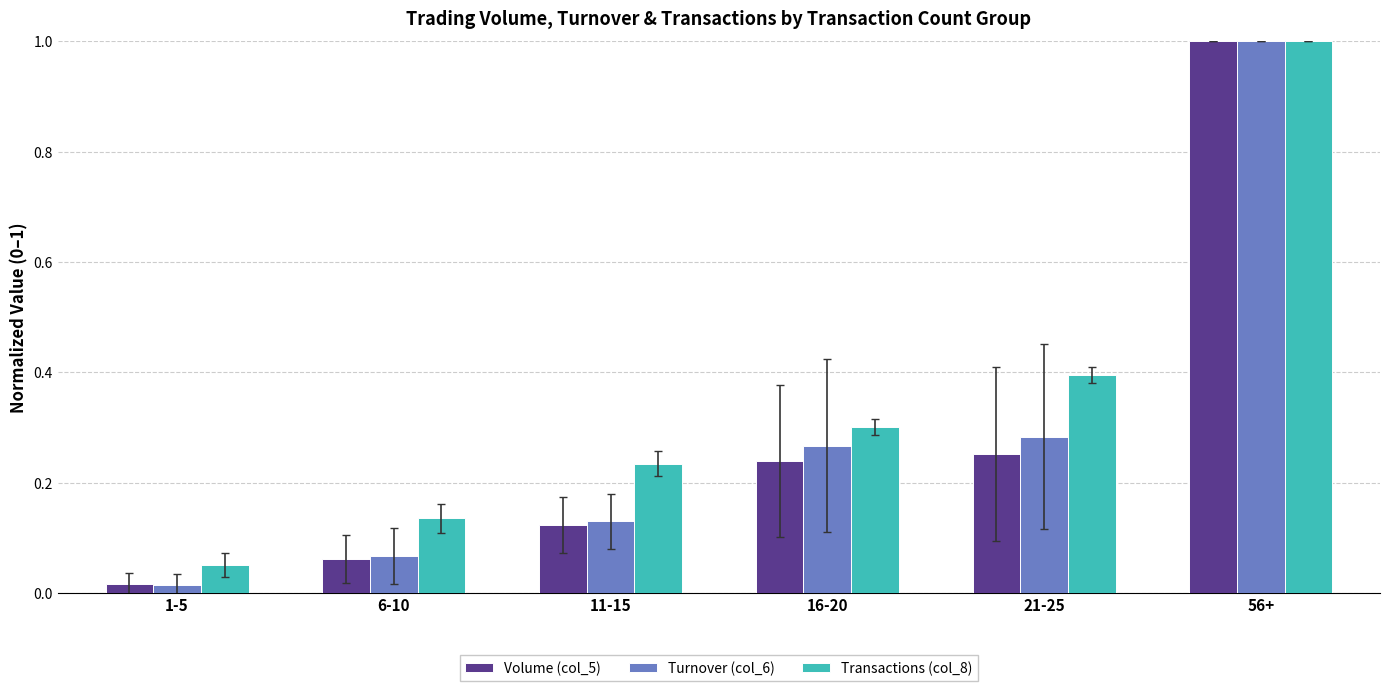

What are all the series names shown in the legend?

Volume (col_5), Turnover (col_6), Transactions (col_8)